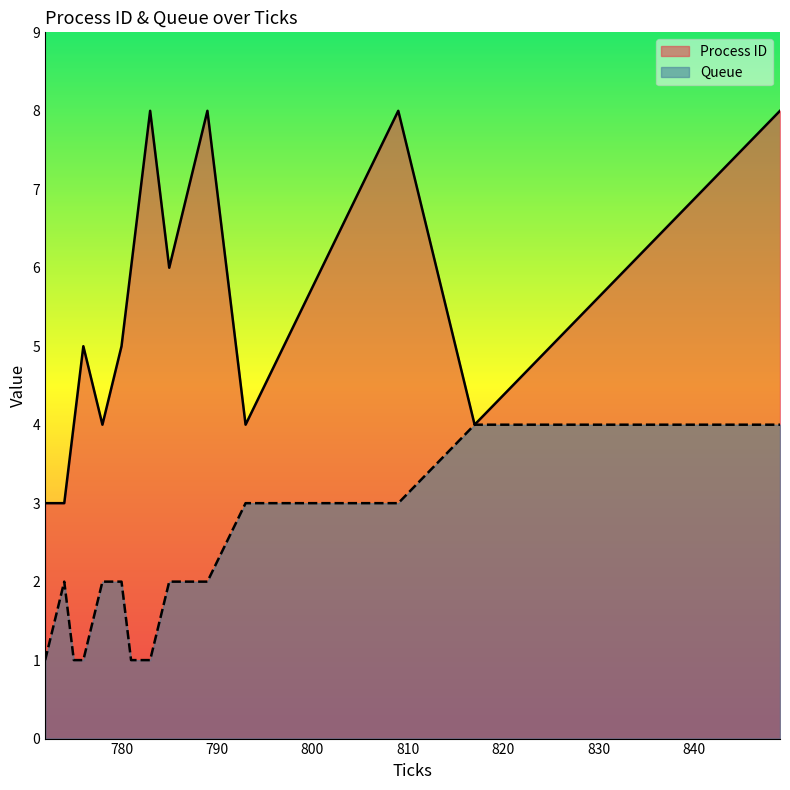

Reading right to left, transcribe all the data shown in this chart.

Process ID: 849=8	841=7	833=6	825=5	817=4	809=8	805=7	801=6	797=5	793=4	789=8	787=7	785=6	783=8	782=7	781=6	780=5	778=4	776=5	775=4	774=3	772=3
Queue: 849=4	841=4	833=4	825=4	817=4	809=3	805=3	801=3	797=3	793=3	789=2	787=2	785=2	783=1	782=1	781=1	780=2	778=2	776=1	775=1	774=2	772=1